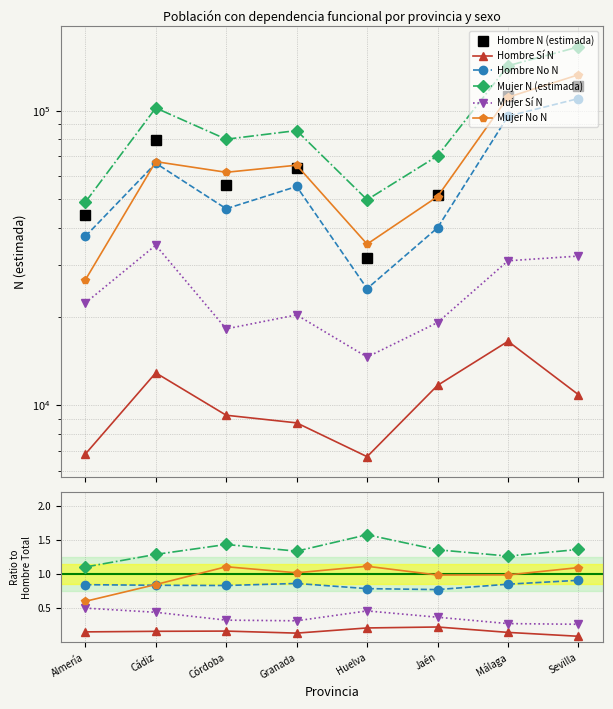

The value of Hombre No N at Jaén is 0.8. True or false?

True